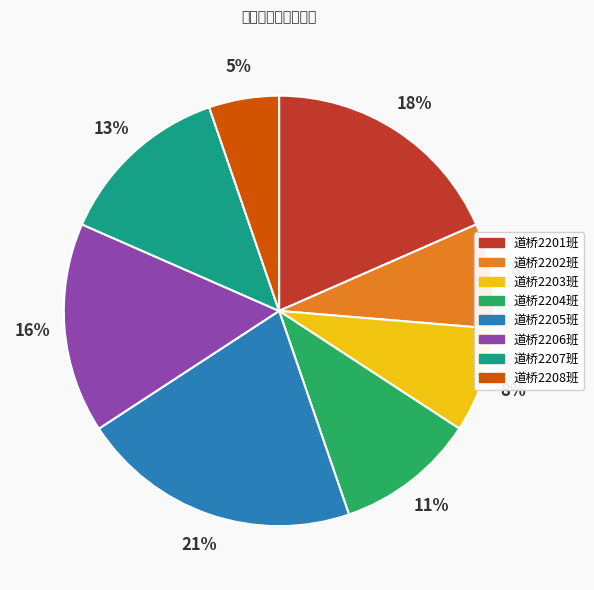

Is it true that 道桥2207班 is 5% of the pie?

False